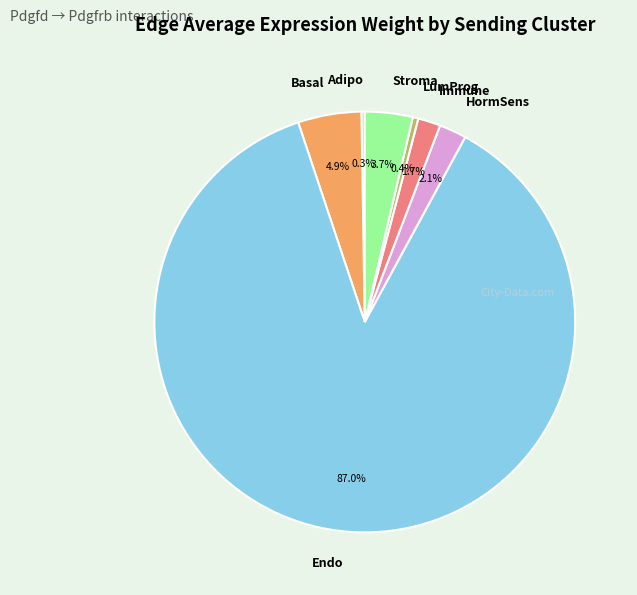

The Immune slice represents 16% of the pie. True or false?

False